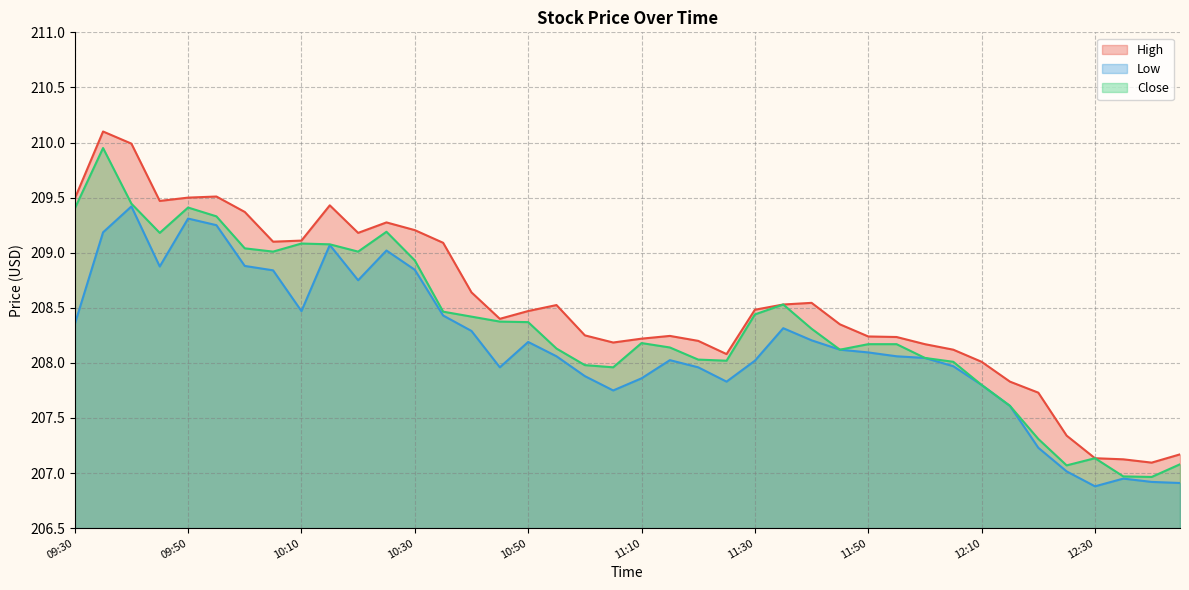

At which label is Low closest to 208?

11:30